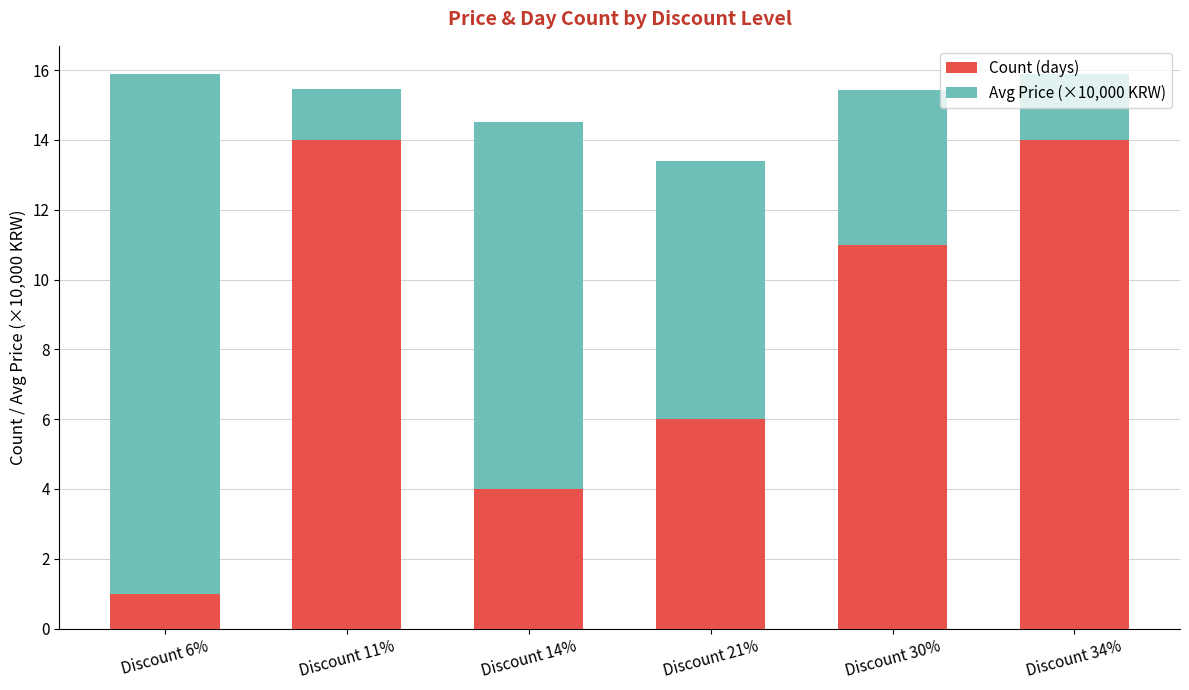

What is the total value across all series at Discount 34%?

15.9